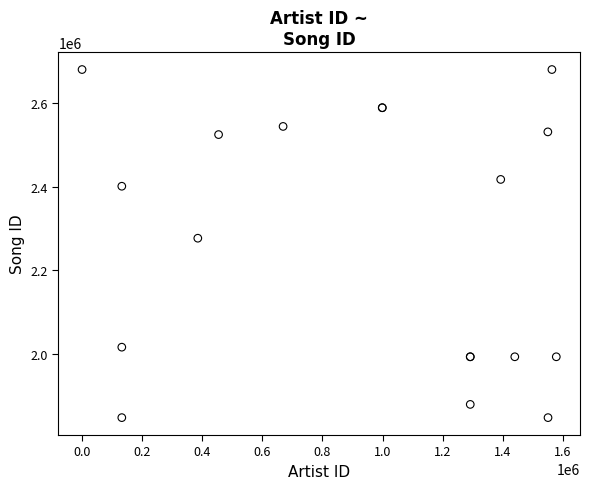

What Y value in the scatter plot is closest to 2264258?

2277100